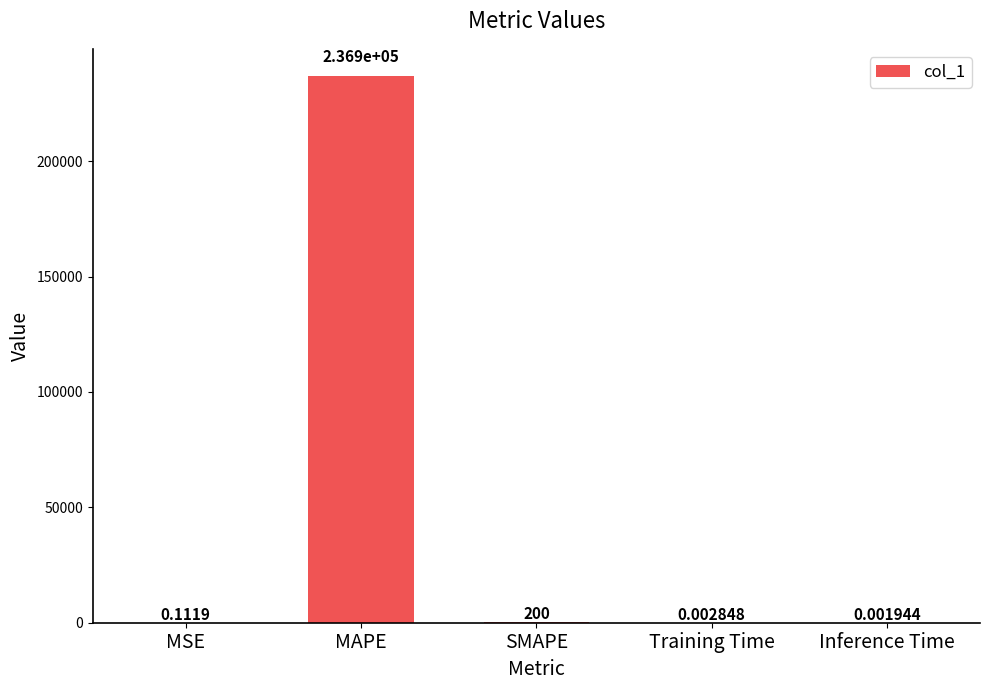

Between MAPE and Training Time, which is larger?

MAPE